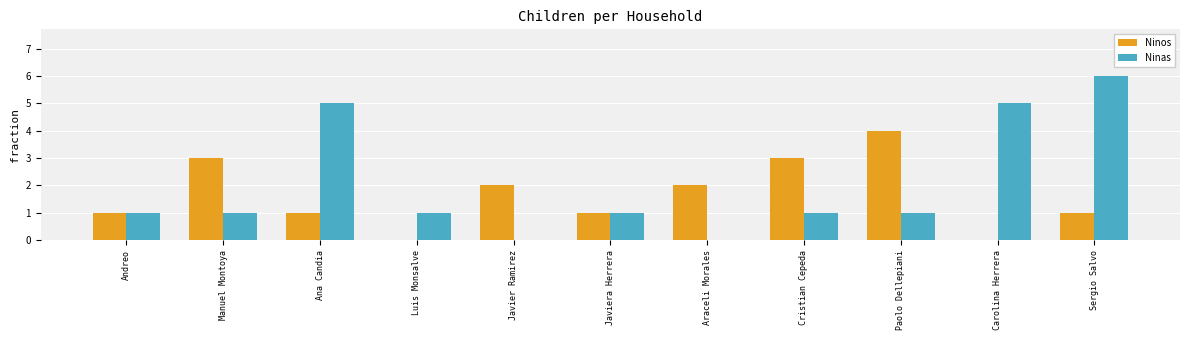

What is the greatest value displayed?

6